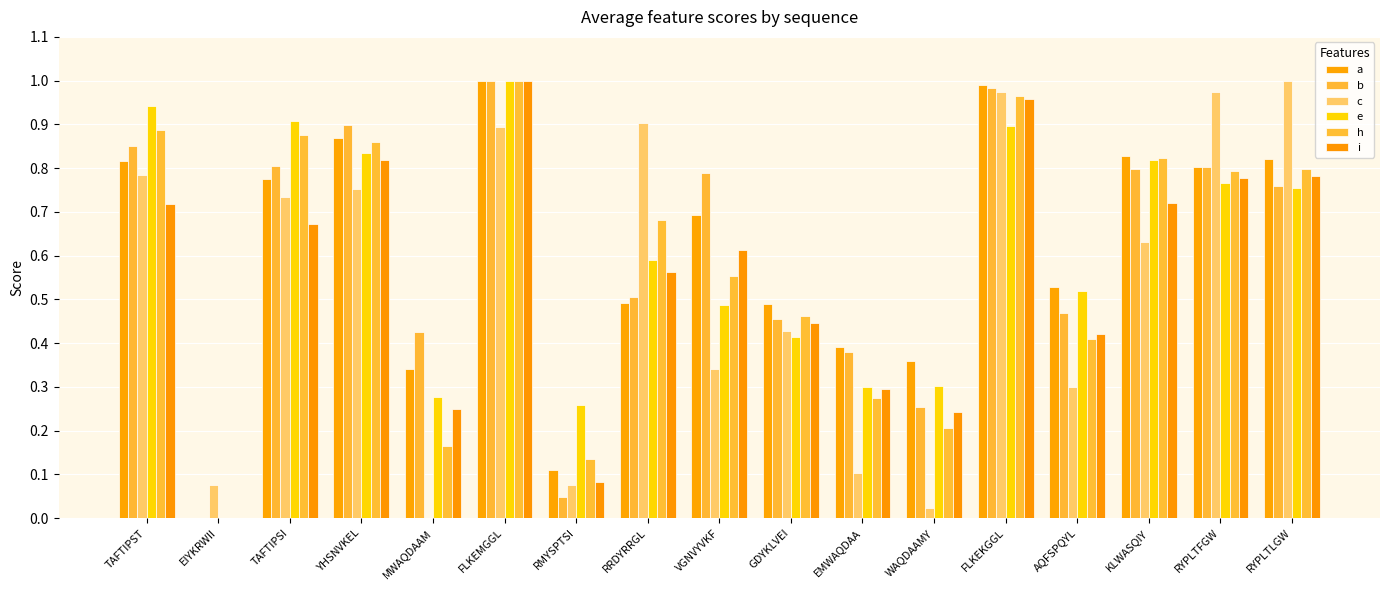

What are all the series names shown in the legend?

a, b, c, e, h, i